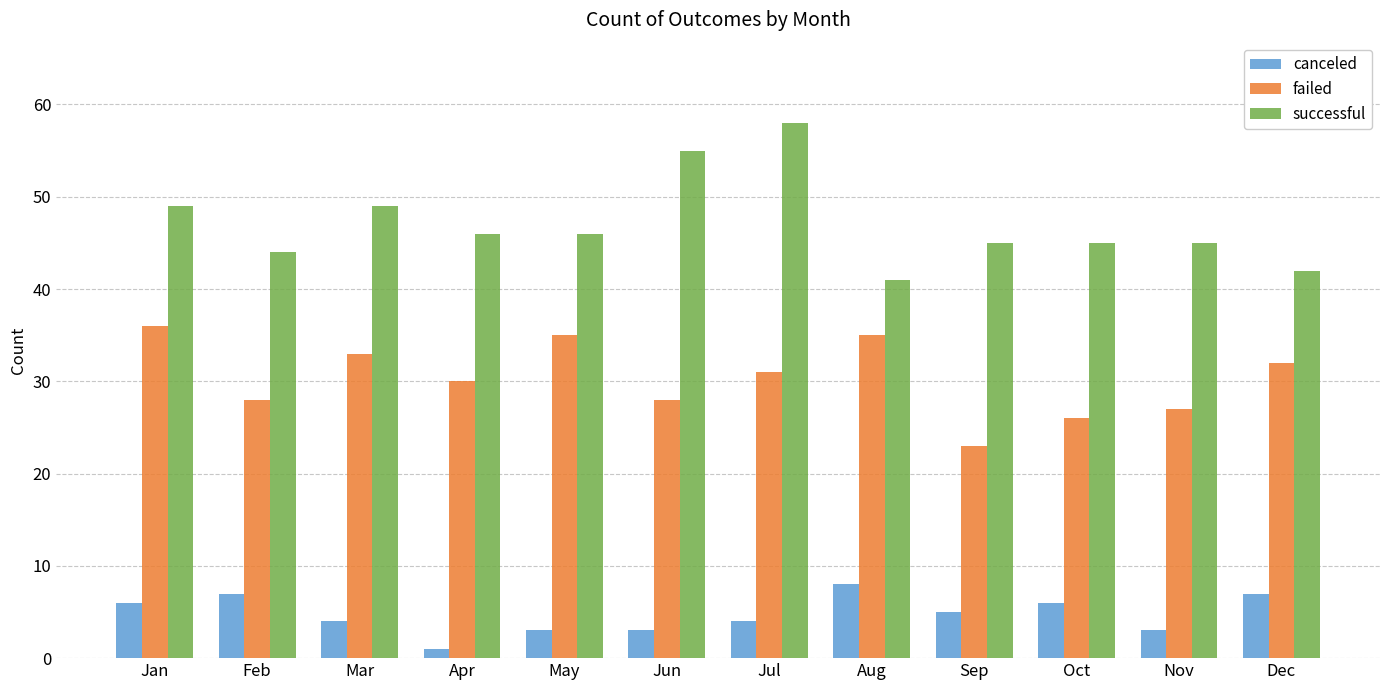

At how many categories does at least one series exceed 29?

12